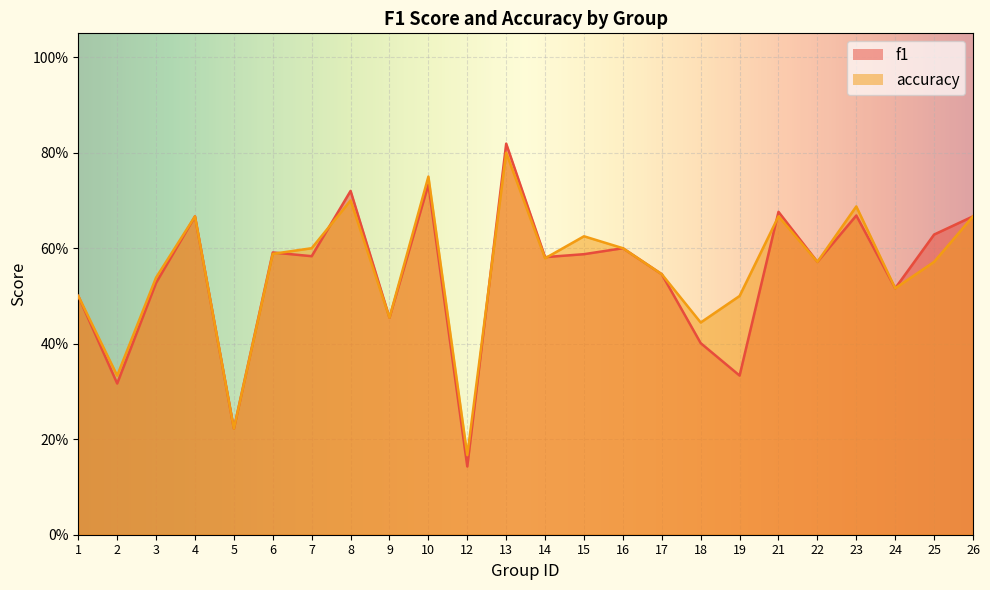

What is the maximum value for f1?

0.8